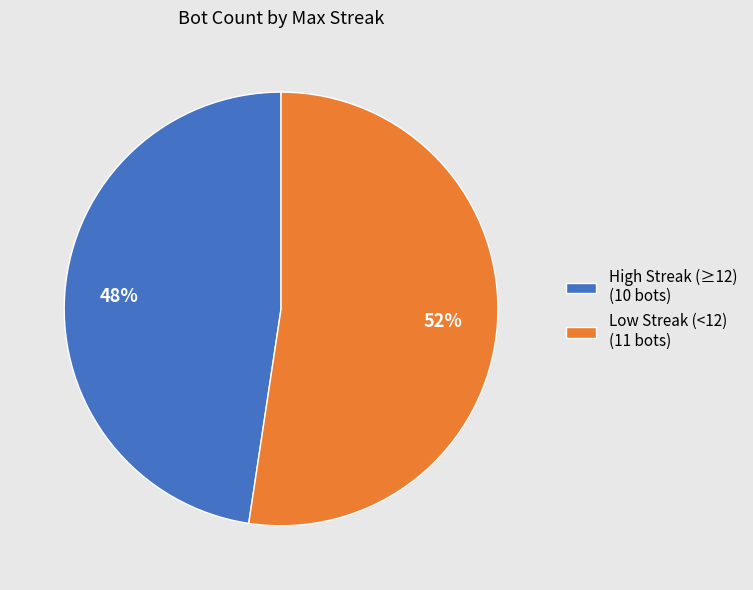

Which has a higher value, Low Streak (<12) (11 bots) or High Streak (≥12) (10 bots)?

Low Streak (<12) (11 bots)